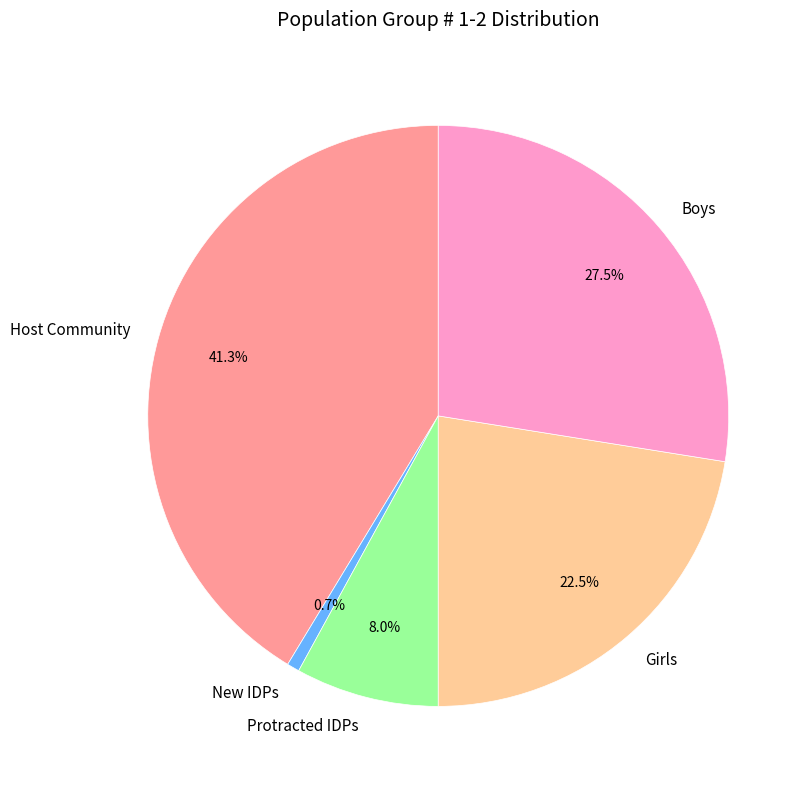

How much of the chart is everything except New IDPs?

99.3%